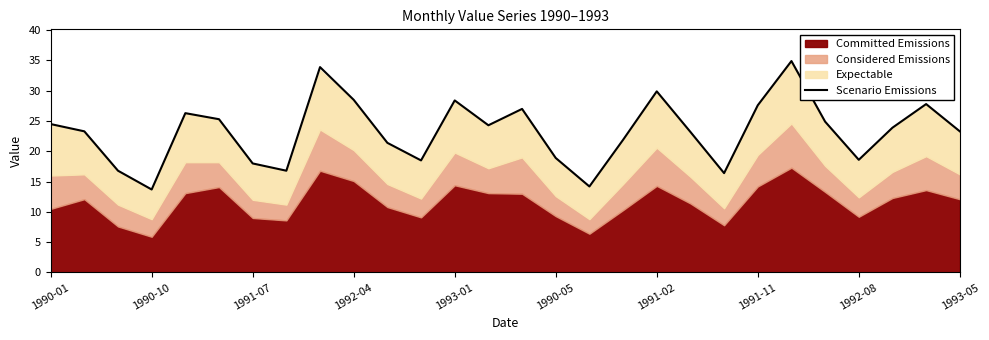

How many values exceed 23?

17